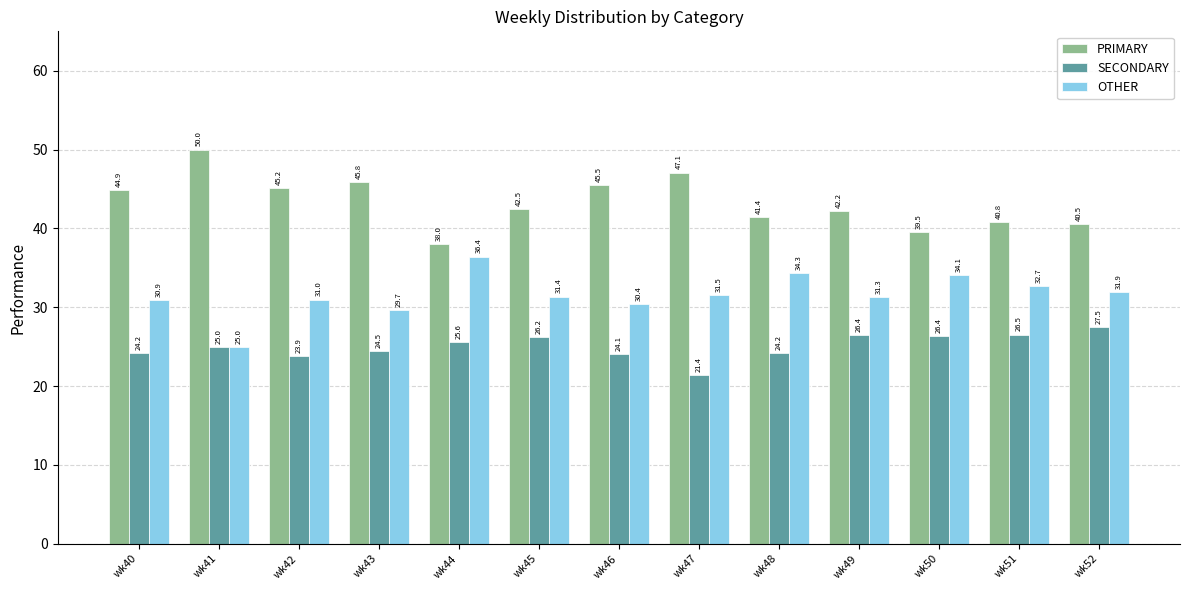

What are all the series names shown in the legend?

PRIMARY, SECONDARY, OTHER